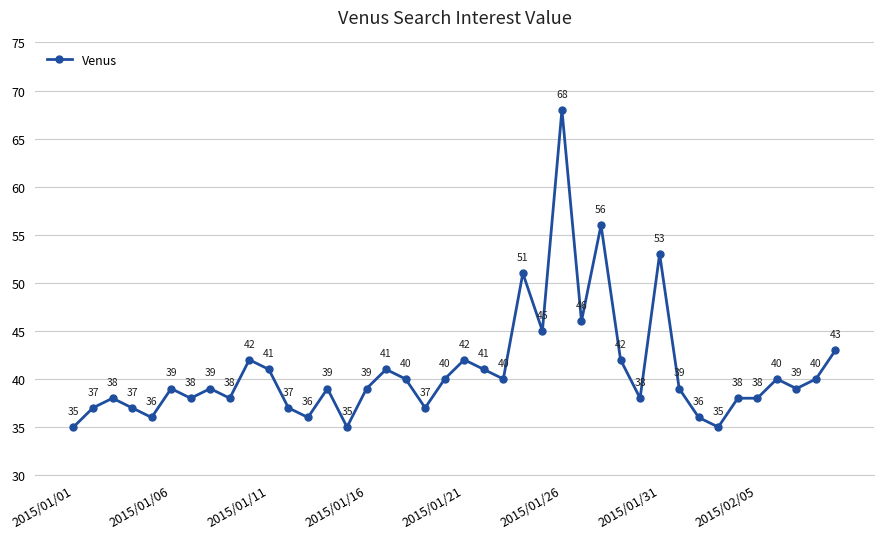

True or false: there are more than 0 points higher than both neighbors.

True